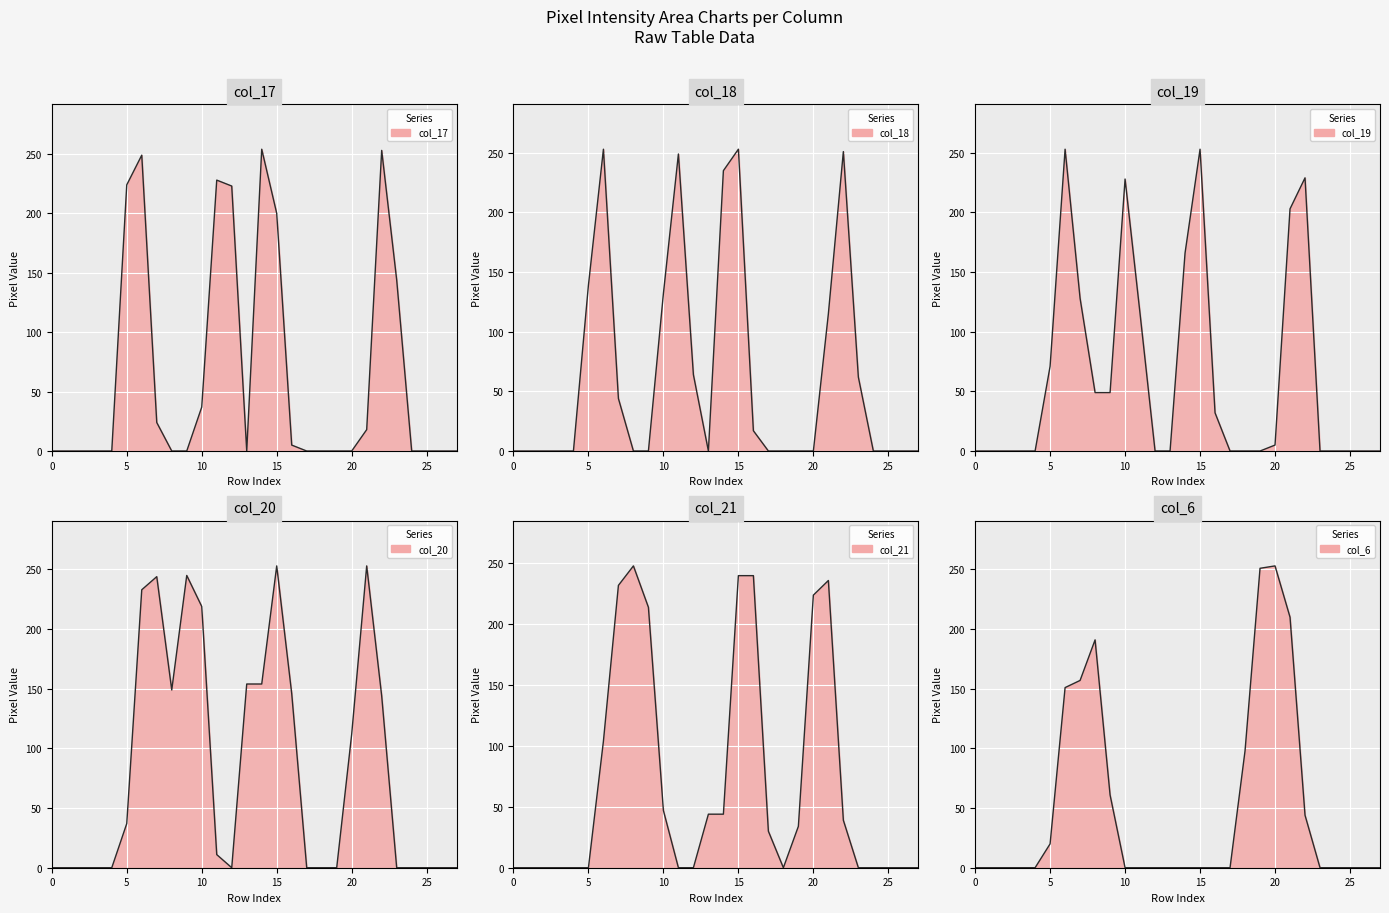

At which label is col_17 closest to 127?

23